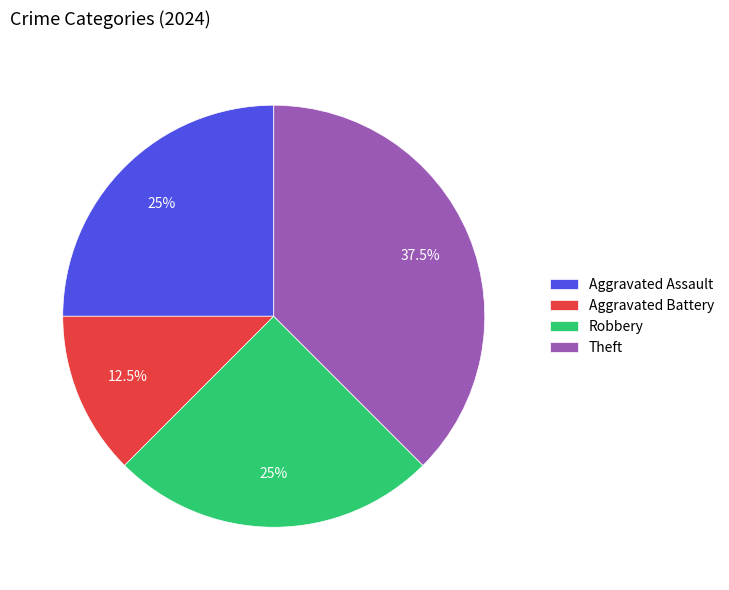

Which has a higher value, Aggravated Assault or Aggravated Battery?

Aggravated Assault